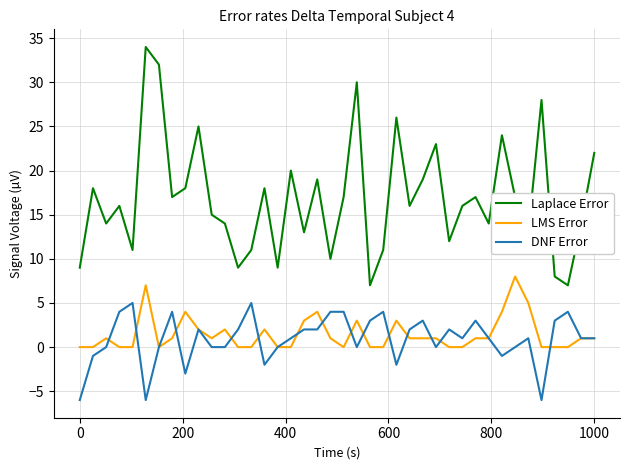

What is the highest value of the DNF Error series?

5